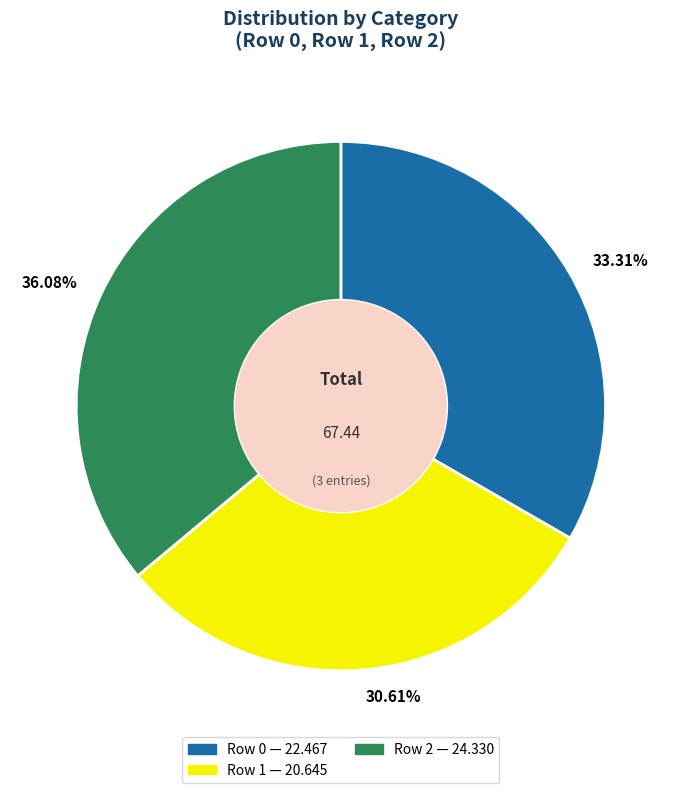

Is there any slice that represents more than half of the pie?

No